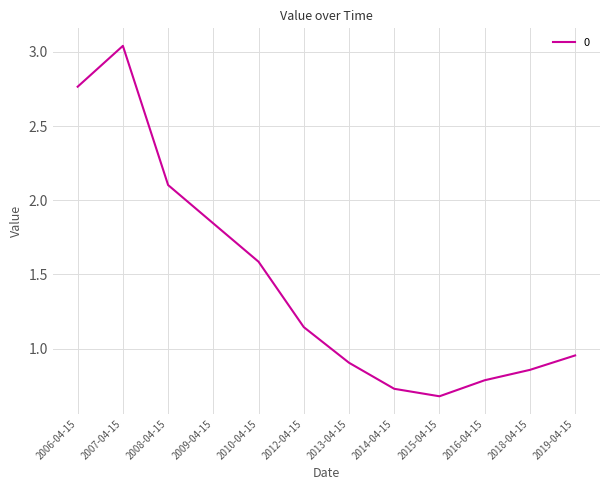

The chart shows a value of 2.2 at 2010-04-15. True or false?

False